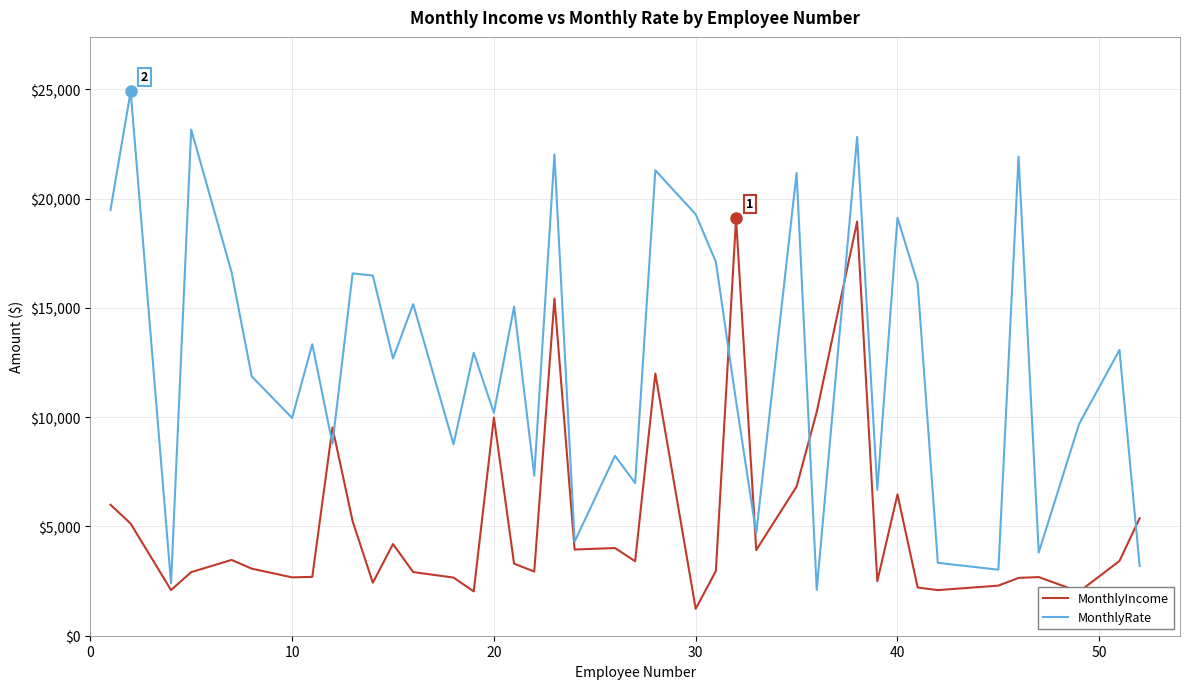

What are all the series names shown in the legend?

MonthlyIncome, MonthlyRate